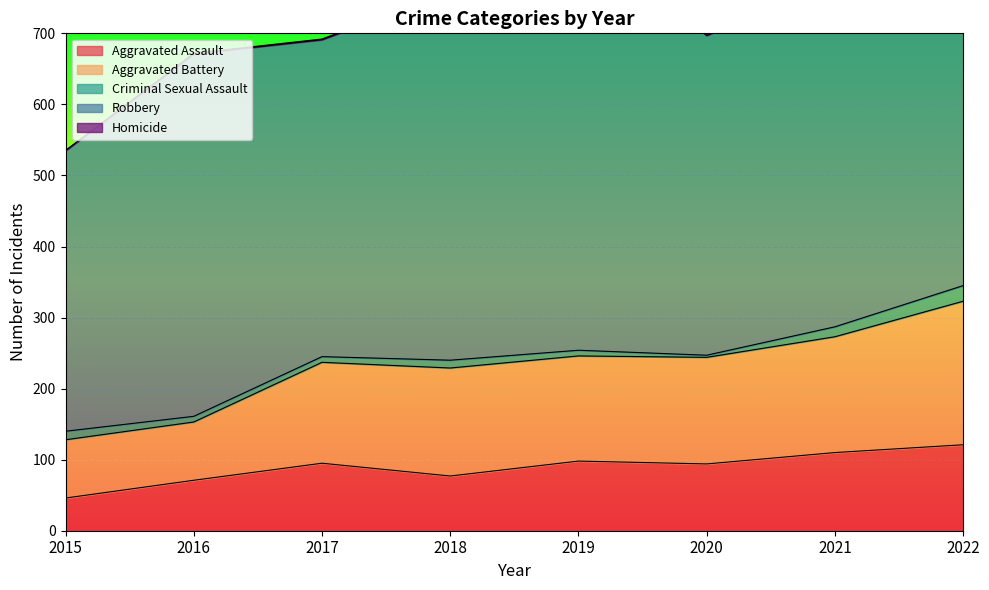

Count the number of data series in this chart.

5